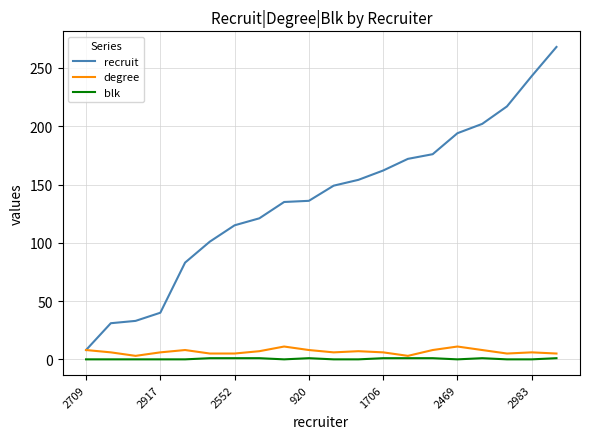

Which series has the widest spread of values?

recruit